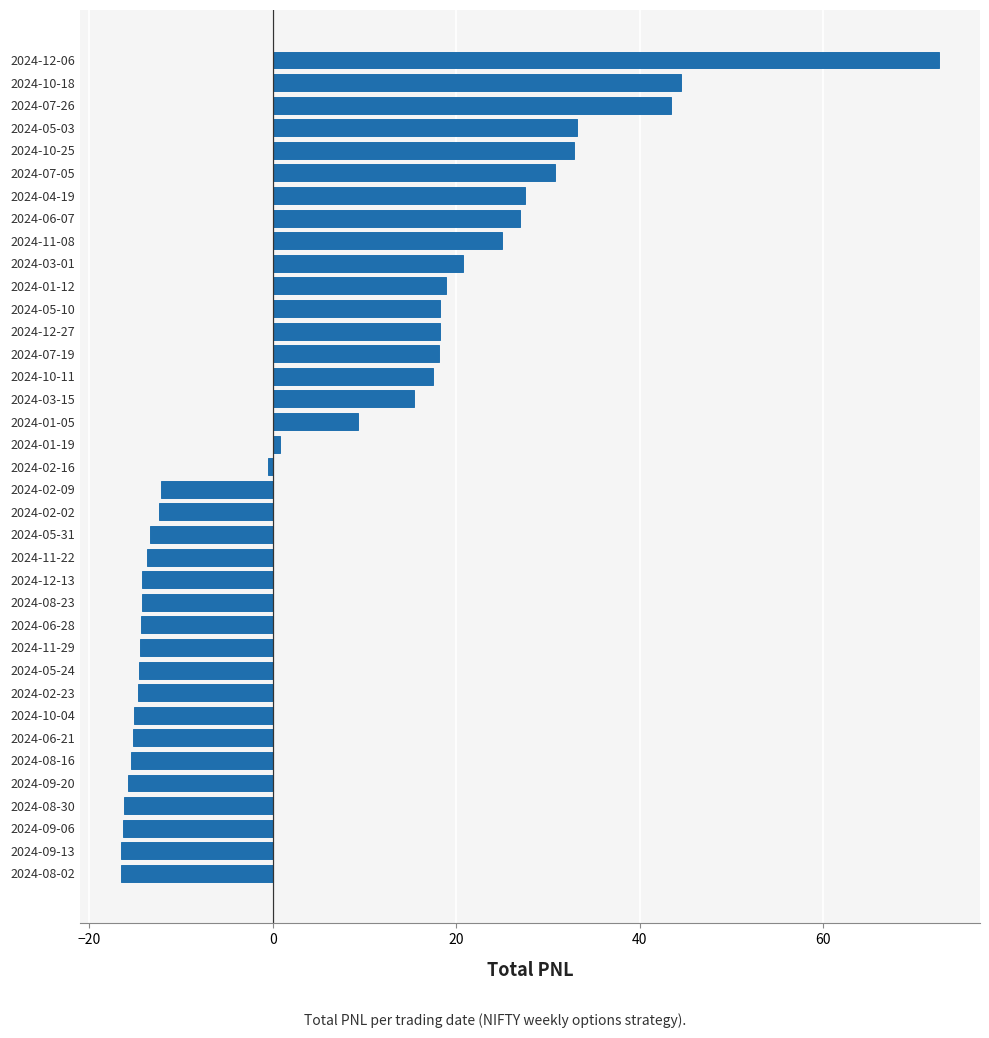

How many data points are above 0?

18